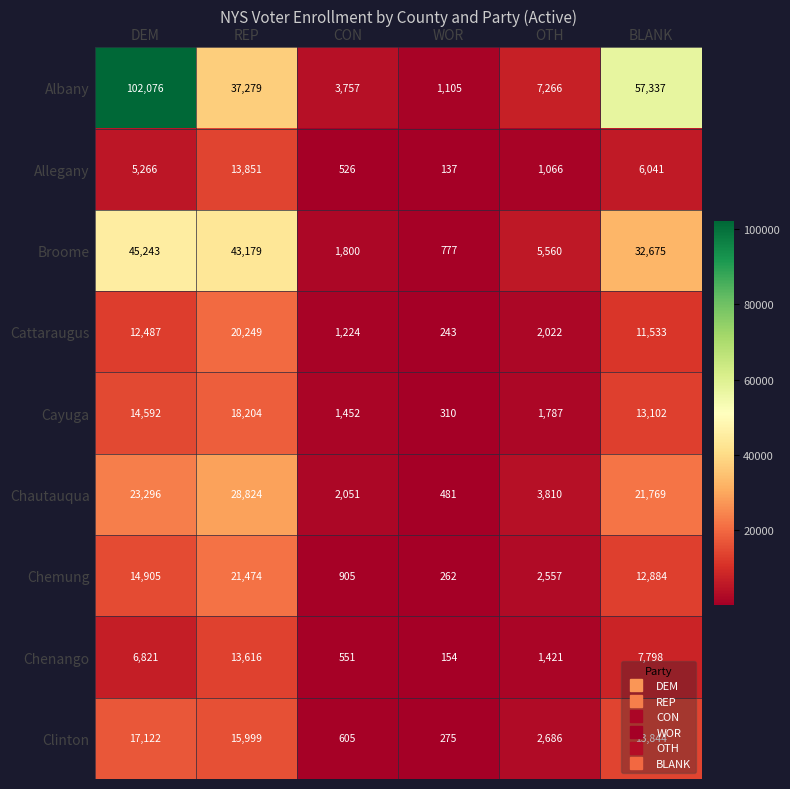

What is the maximum value shown in the chart?

102076